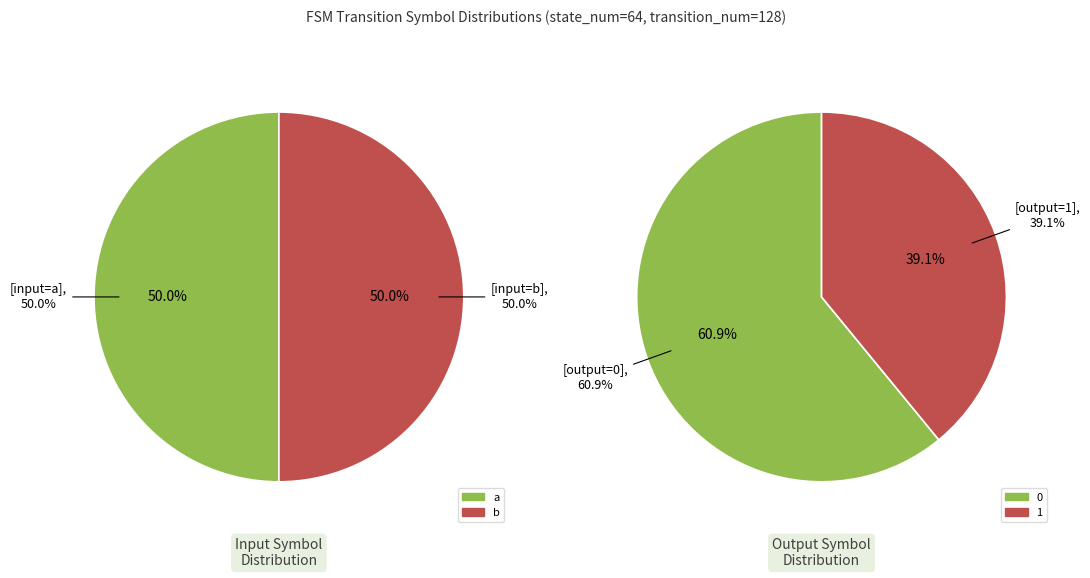

Does source_state=1-16 (a) account for over 50% of the chart?

No